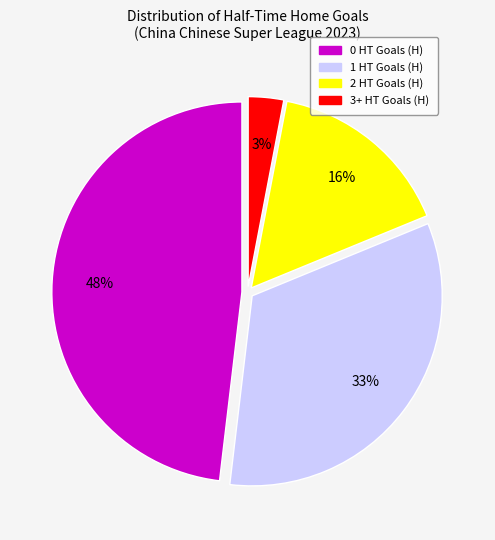

Approximately how many times larger is the value at 2 HT Goals (H) compared to 0 HT Goals (H)?

0.3